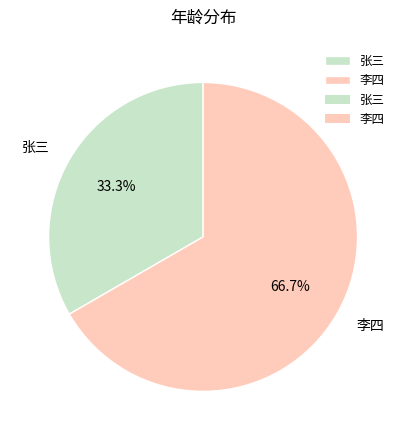

What percentage is NOT represented by 张三?

66.7%